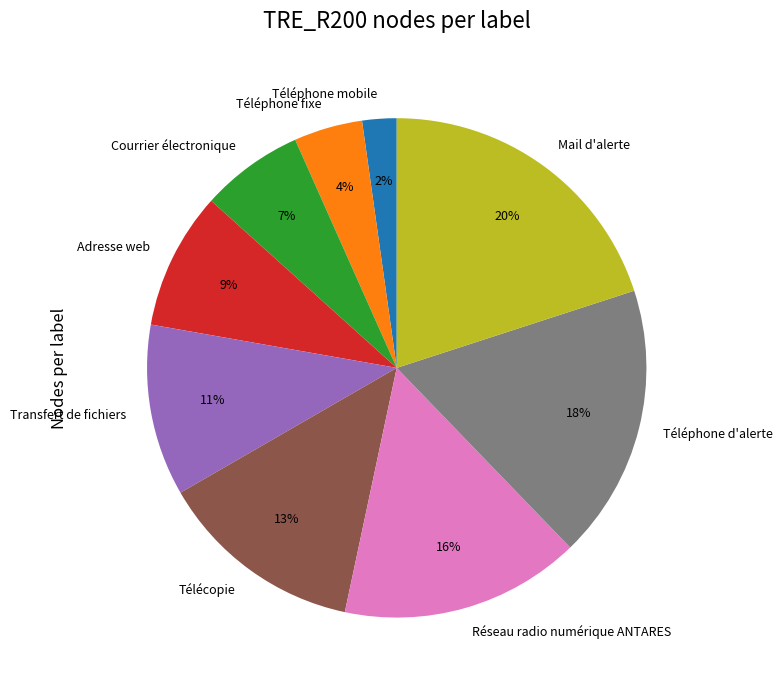

Count the number of slices in the pie.

9